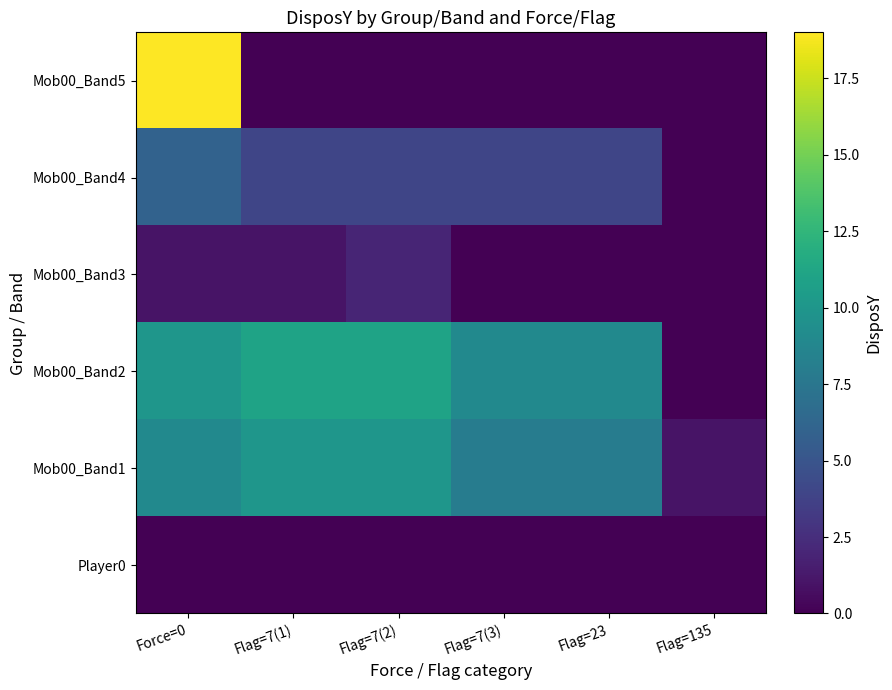

What is the difference between the highest and lowest values at Flag=7(2)?

11